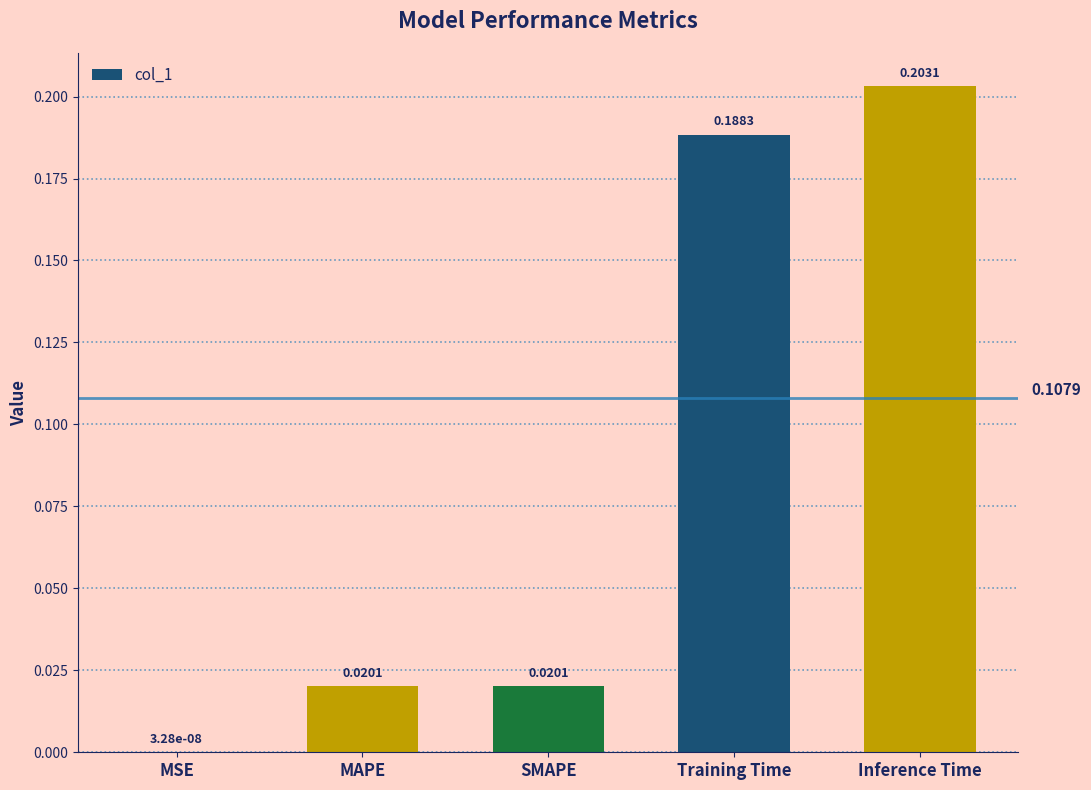

What is the sum of all values?

0.4